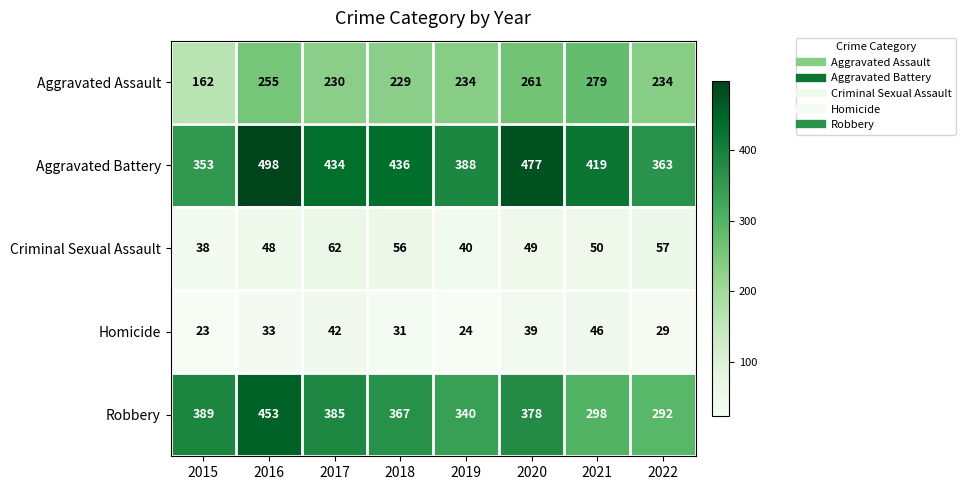

Which series has the largest total across all categories?

Aggravated Battery